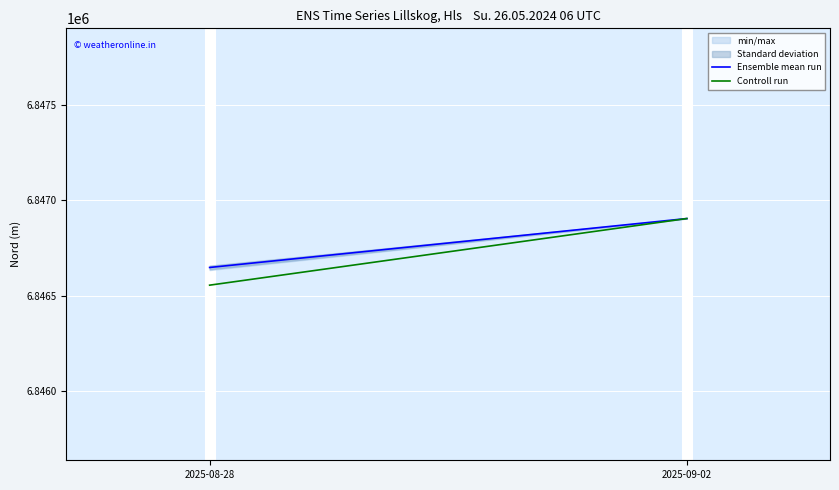

Is the value of Ensemble mean run at 2025-09-02 greater than the value of Controll run at 2025-08-28?

Yes